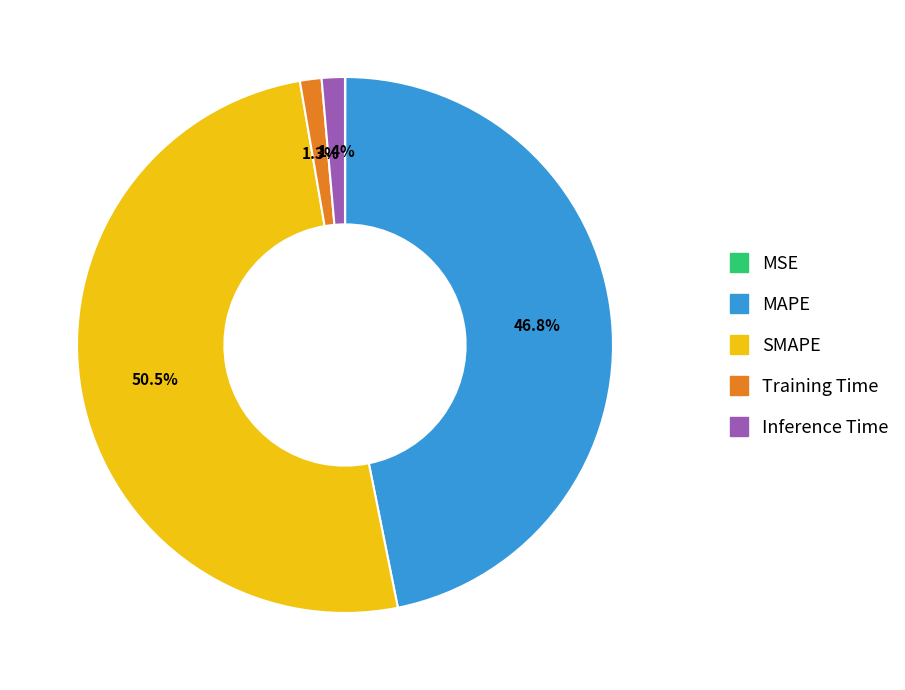

What is the majority slice?

SMAPE